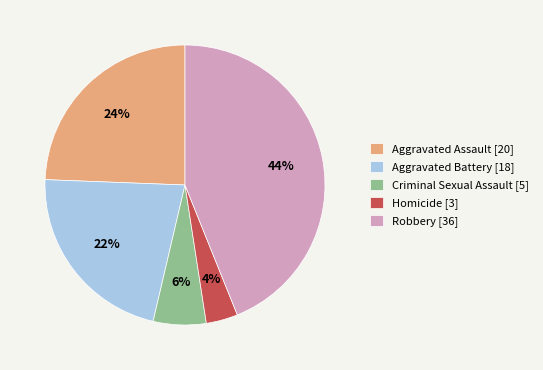

Count the number of slices in the pie.

5